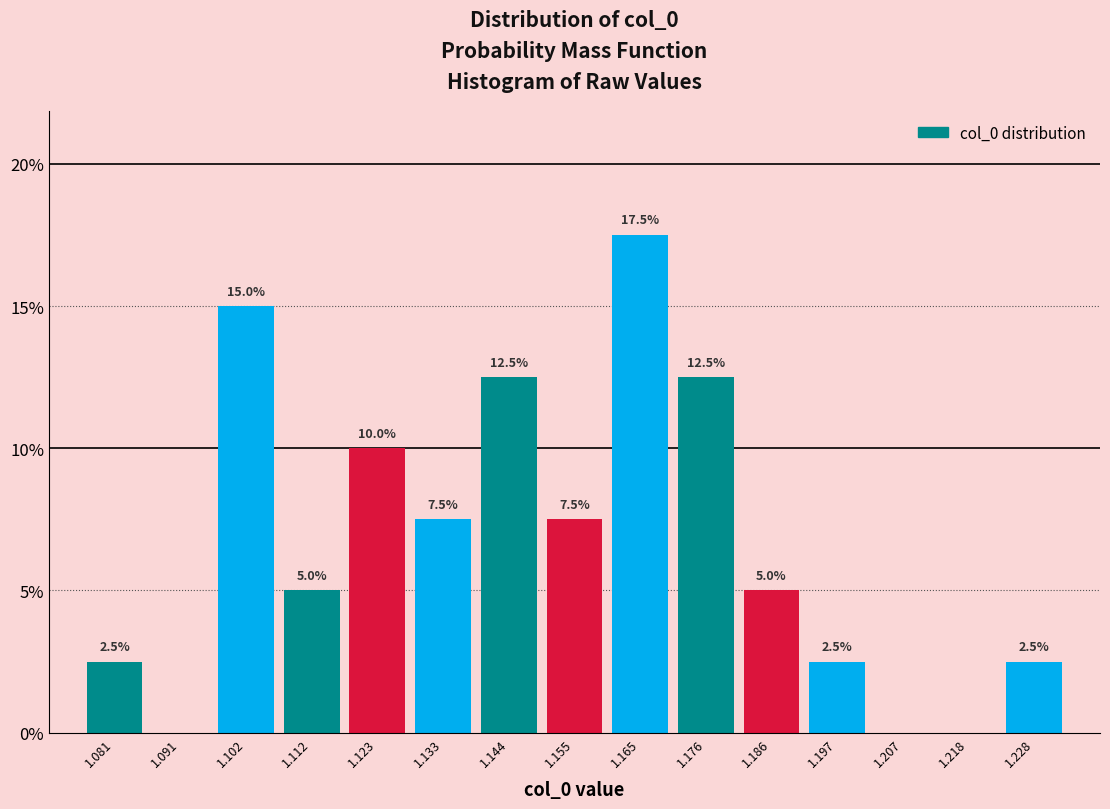

Over which range of the x-axis is the bar tallest?

1.160 to 1.170